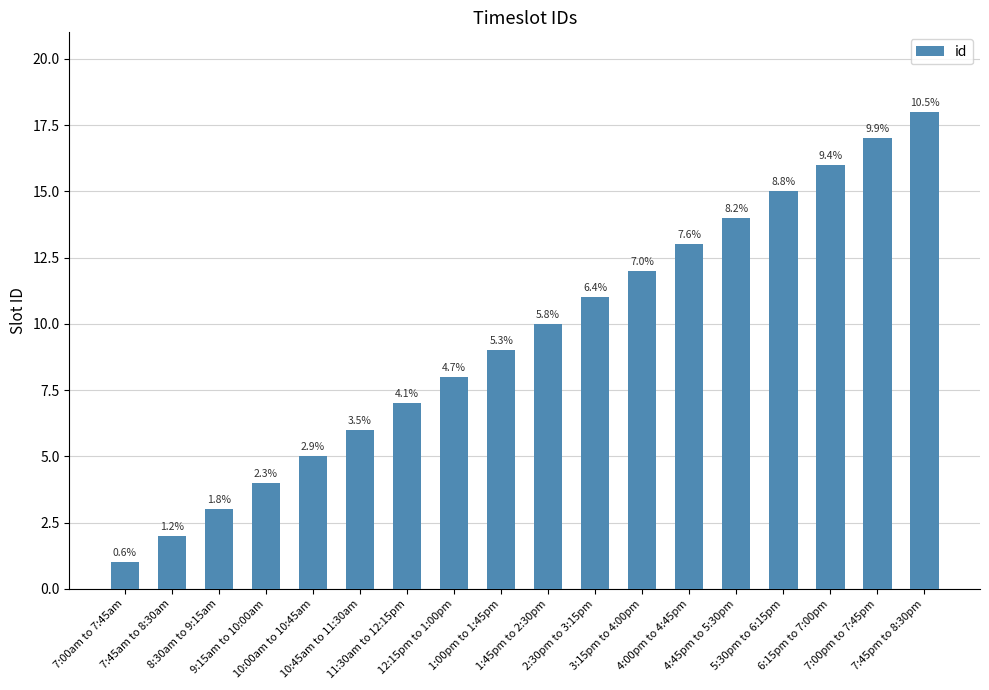

Are the bars horizontal?

No